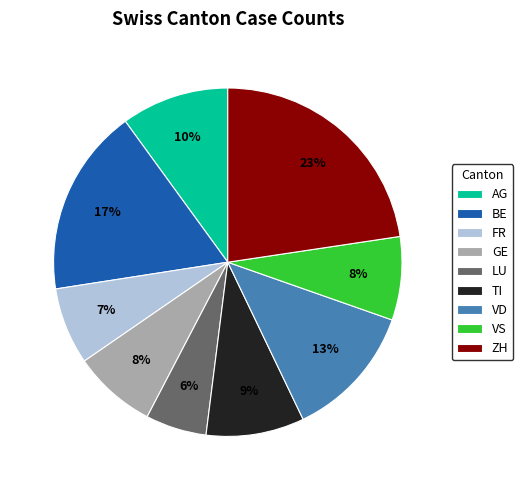

Which has a higher value, AG or ZH?

ZH